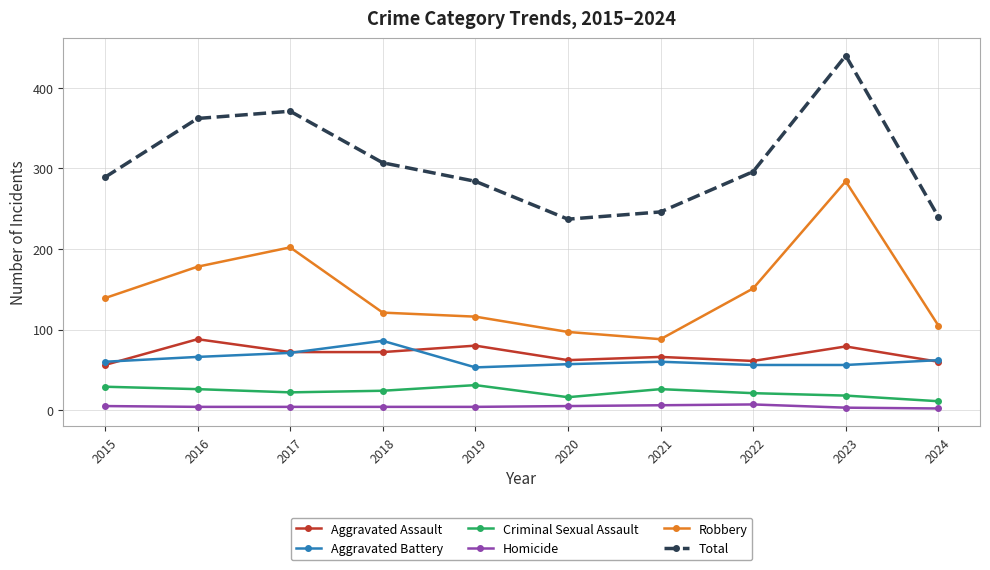

What is the sum of the Aggravated Assault values at 2016 and 2021?

154